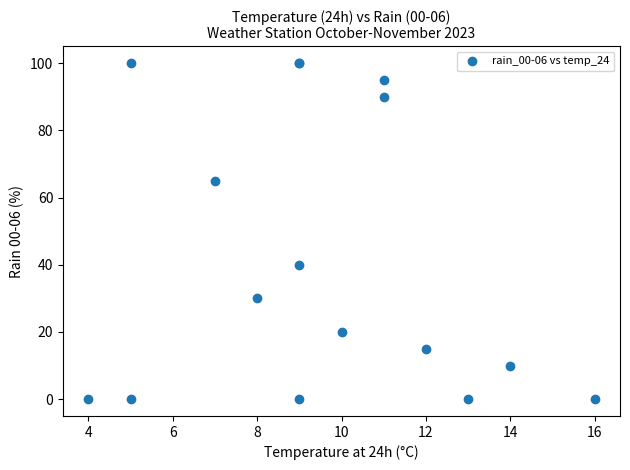

What Y value in the scatter plot is closest to 50?

40